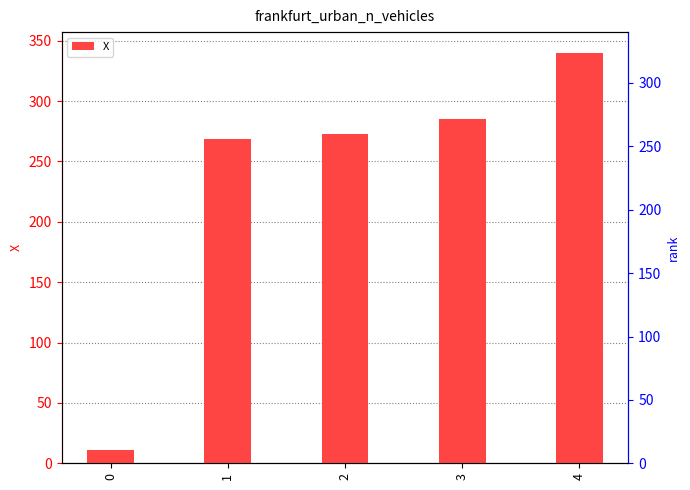

How many categories are shown in the chart?

5